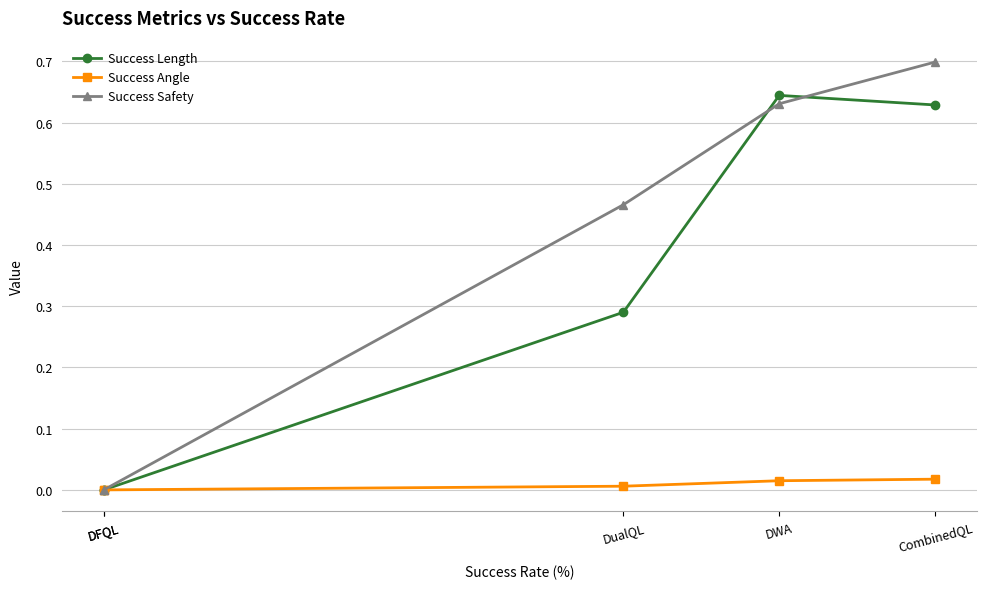

List the labels in order of Success Safety value, smallest first.

DFQL, DFQL, DualQL, DWA, CombinedQL